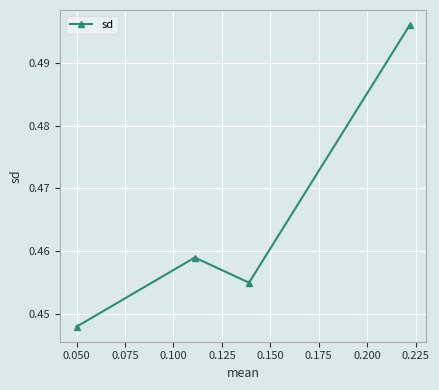

How many values are between 0 and 1?

4